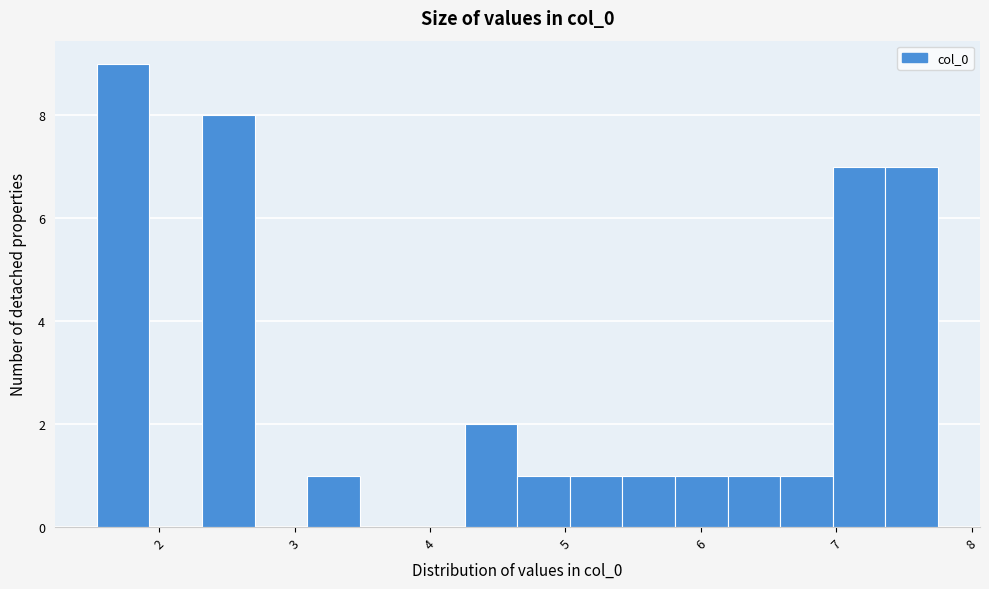

Read against the x-axis, roughly where is the centre of the tallest bar?

1.7